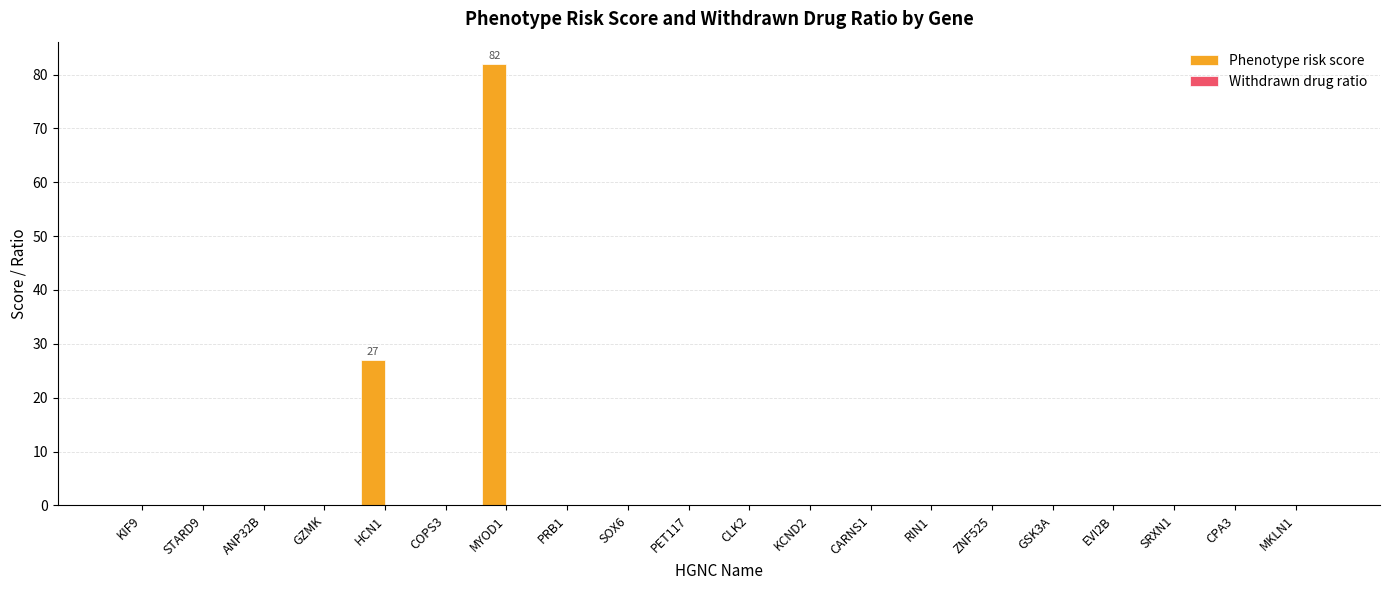

What is the maximum value shown in the chart?

82